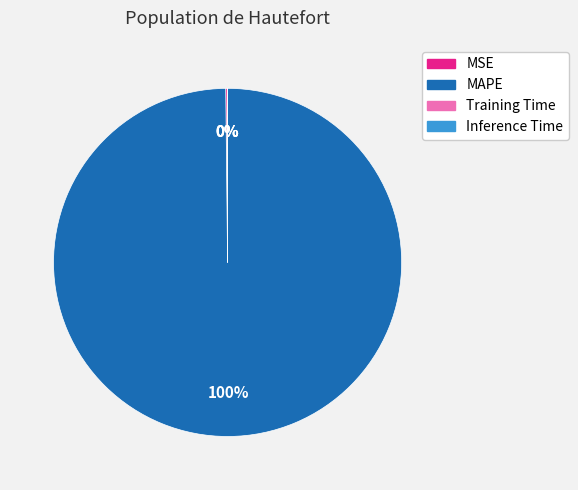

Which category accounts for the majority?

MAPE